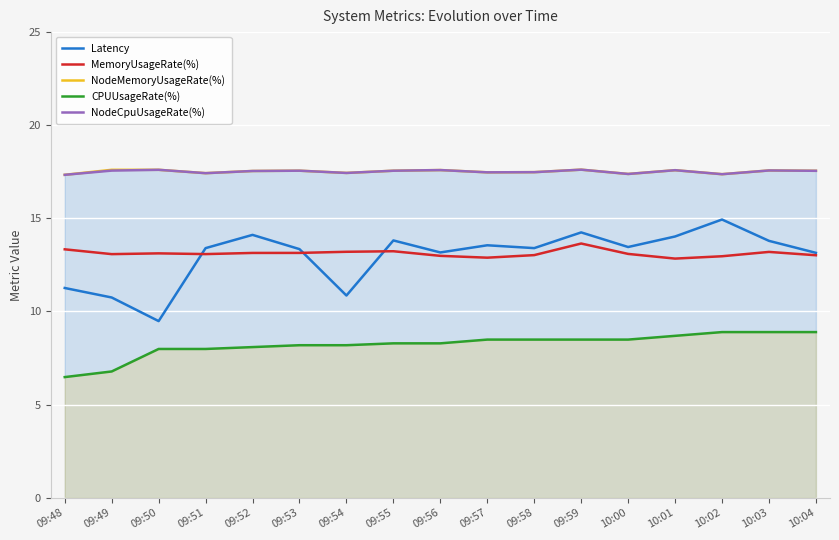

What position from the right is 10:02?

3